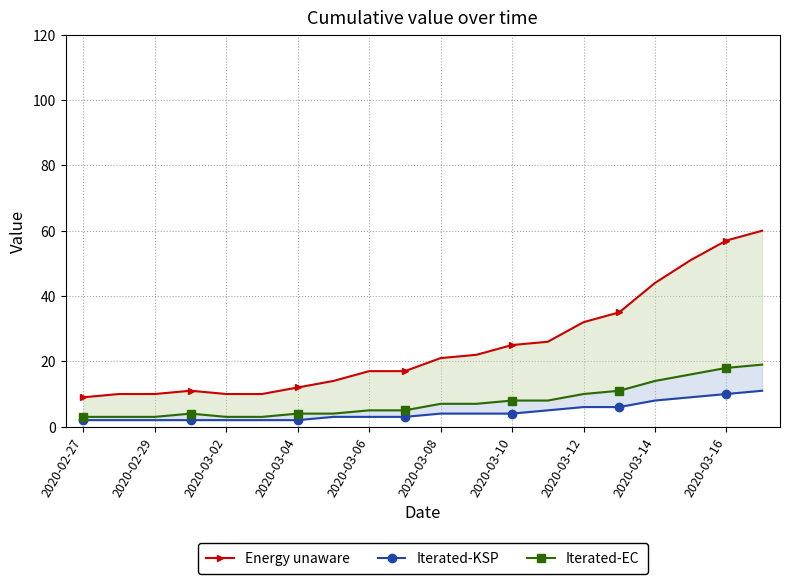

Reading left to right, list all the values displayed in this chart.

Energy unaware: 9	10	10	11	10	10	12	14	17	17	21	22	25	26	32	35	44	51	57	60
Iterated-KSP: 2	2	2	2	2	2	2	3	3	3	4	4	4	5	6	6	8	9	10	11
Iterated-EC: 3	3	3	4	3	3	4	4	5	5	7	7	8	8	10	11	14	16	18	19